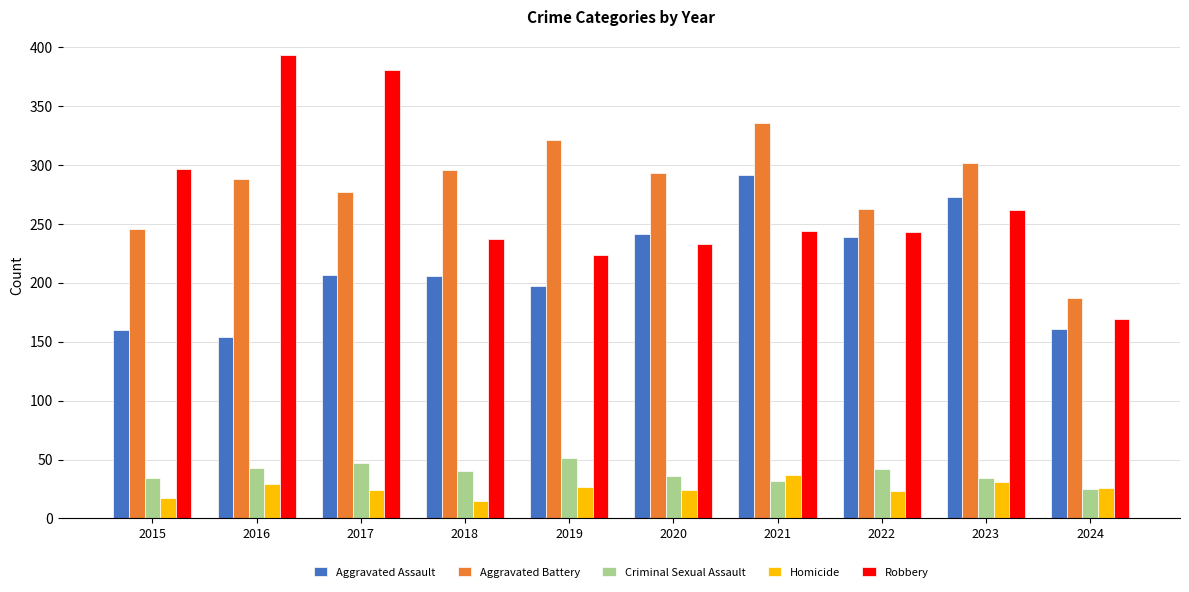

What is the average value of the Aggravated Assault series?

213